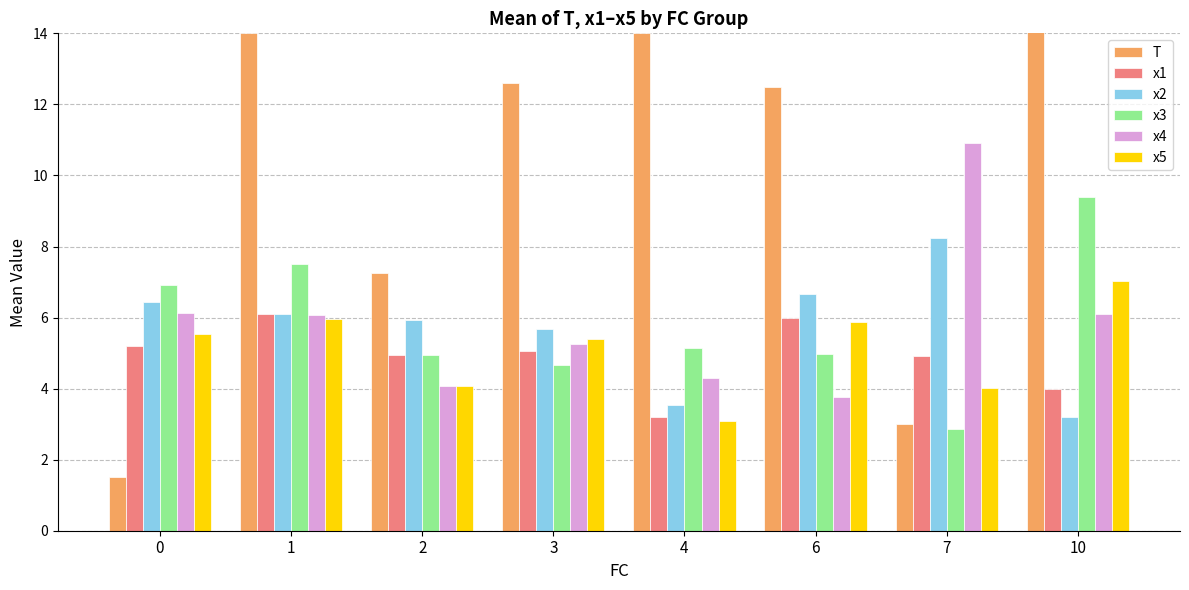

Reading left to right, list all the values displayed in this chart.

T: 0=1.5	1=14.0	2=7.2	3=12.6	4=14.0	6=12.5	7=3.0	10=20.0
x1: 0=5.2	1=6.1	2=5.0	3=5.1	4=3.2	6=6.0	7=4.9	10=4.0
x2: 0=6.4	1=6.1	2=5.9	3=5.7	4=3.5	6=6.7	7=8.3	10=3.2
x3: 0=6.9	1=7.5	2=4.9	3=4.7	4=5.2	6=5.0	7=2.9	10=9.4
x4: 0=6.1	1=6.1	2=4.1	3=5.2	4=4.3	6=3.8	7=10.9	10=6.1
x5: 0=5.5	1=6.0	2=4.1	3=5.4	4=3.1	6=5.9	7=4.0	10=7.0